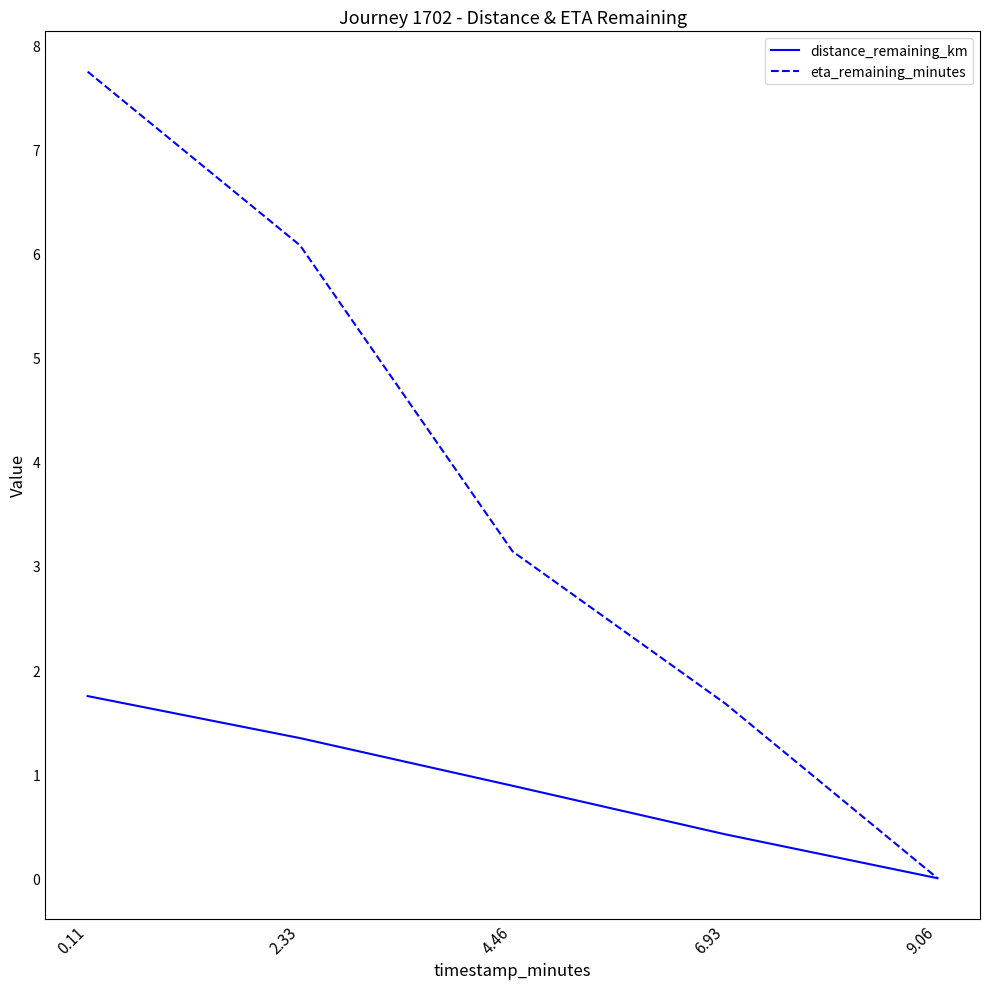

Rank the series by their average value, from lowest to highest.

distance_remaining_km, eta_remaining_minutes